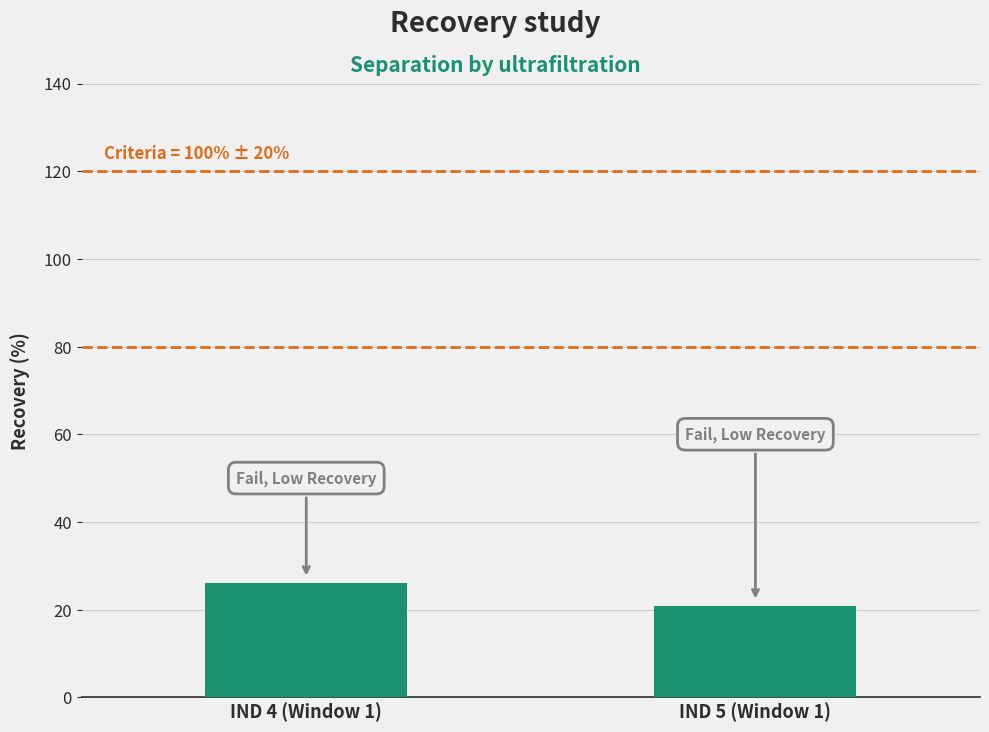

What is the sum of the values at IND 5 (Window 1) and IND 4 (Window 1)?

47.0